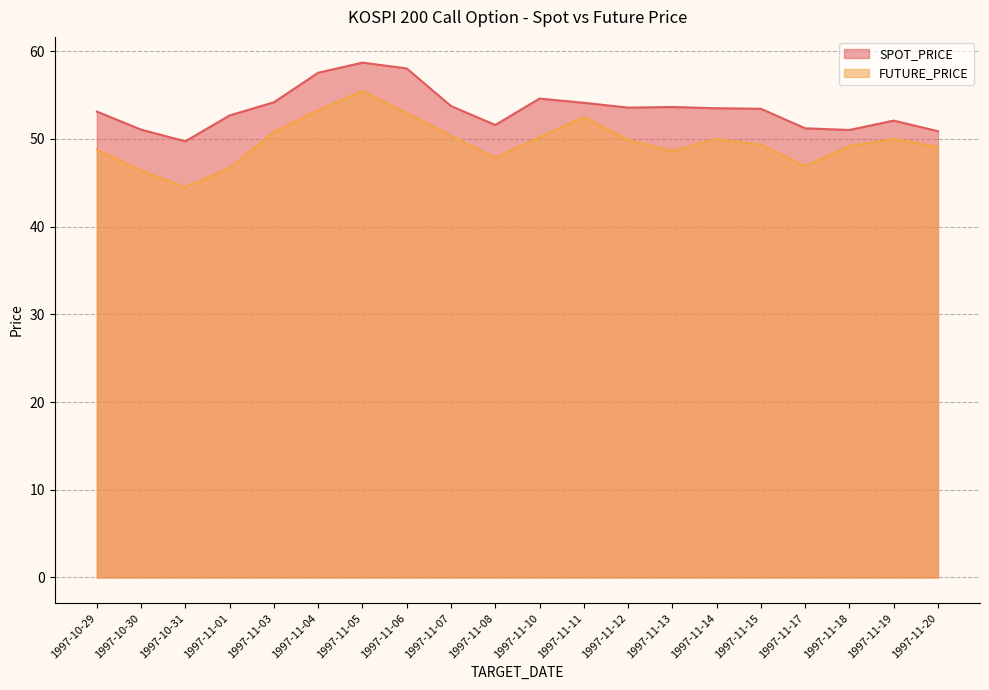

The FUTURE_PRICE series shows 79.0 at 1997-11-07. True or false?

False